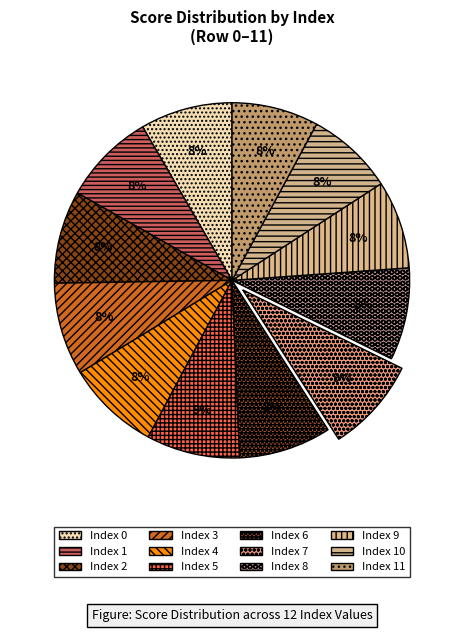

How many slices are in this pie chart?

12